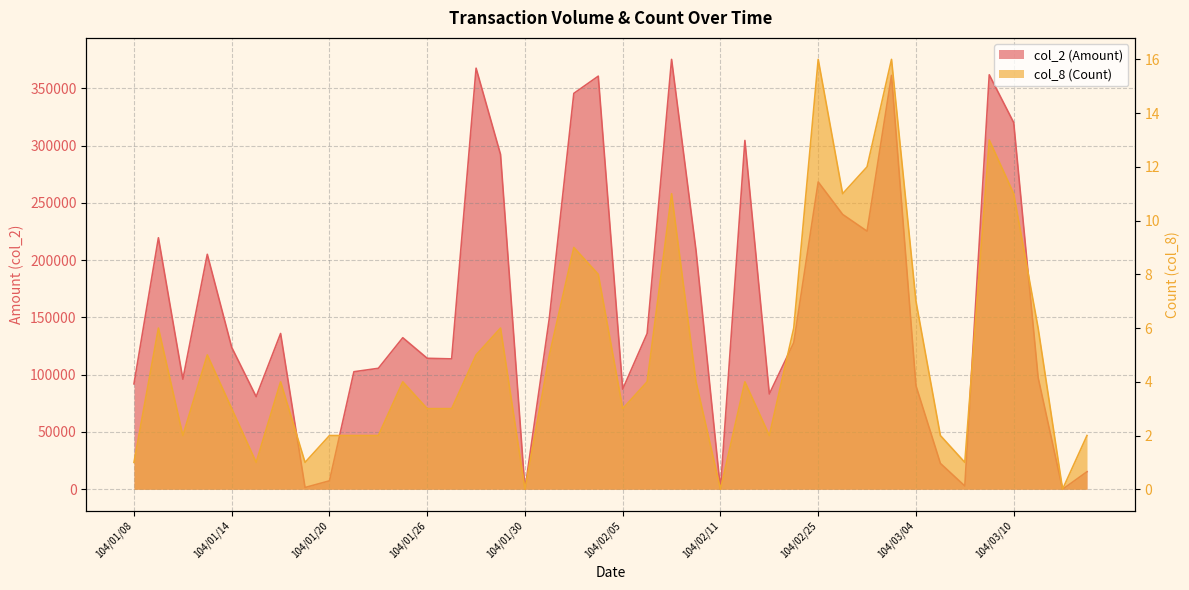

Reading left to right, extract all data points from this chart.

col_2 (Amount): 92000	219540	96080	205100	123830	80840	135990	1540	7380	102600	105600	132290	114330	113830	367590	292280	0	149760	345610	360620	87390	136000	375280	208450	0	304500	83190	127950	268270	239930	225280	361290	90420	22600	2850	361810	320110	97470	0	15300
col_8 (Count): 1	6	2	5	3	1	4	1	2	2	2	4	3	3	5	6	0	5	9	8	3	4	11	4	0	4	2	6	16	11	12	16	7	2	1	13	11	6	0	2